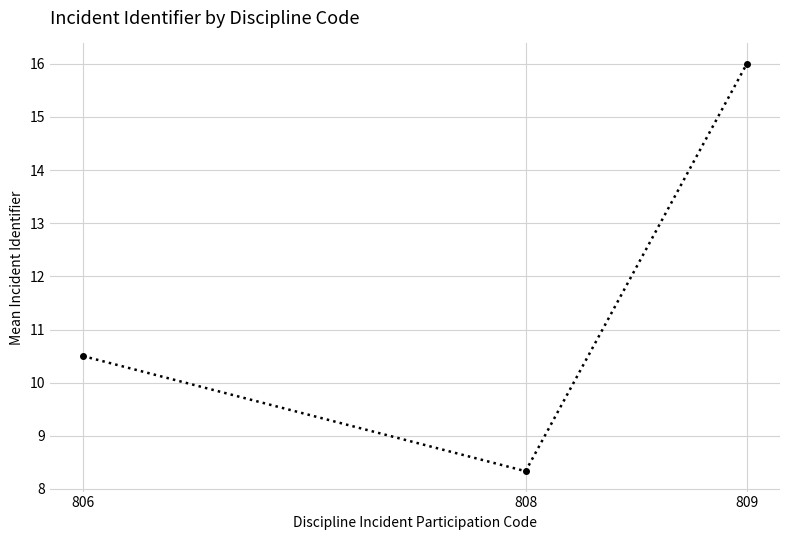

How many series are shown in this chart?

1